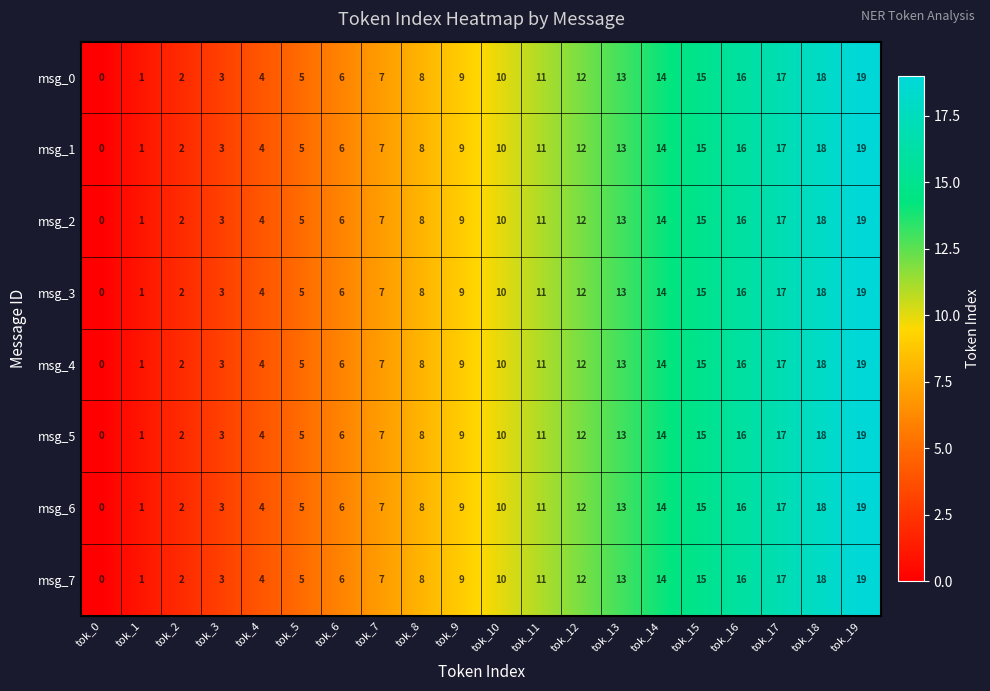

At which label does msg_3 reach its minimum?

tok_0